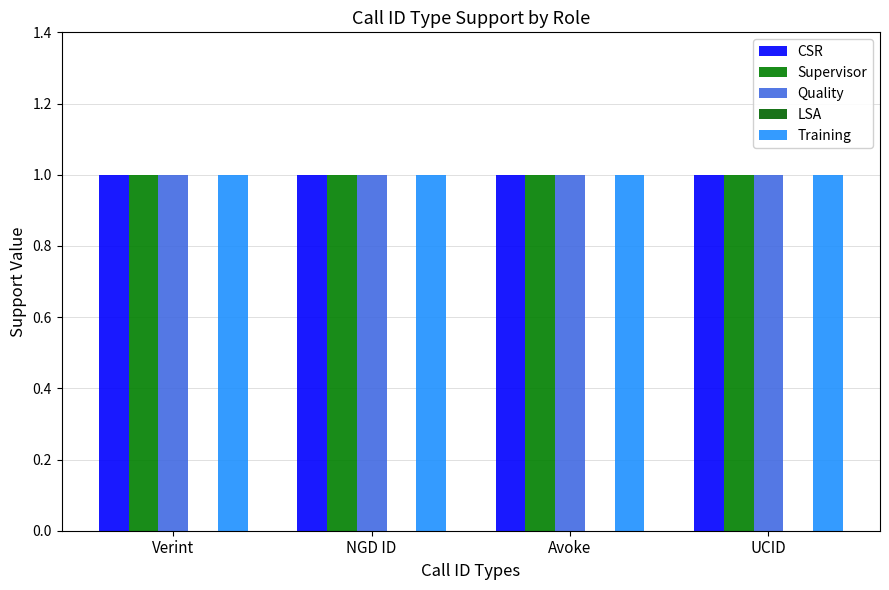

Rank the series at NGD ID from lowest to highest value.

LSA, CSR, Supervisor, Quality, Training